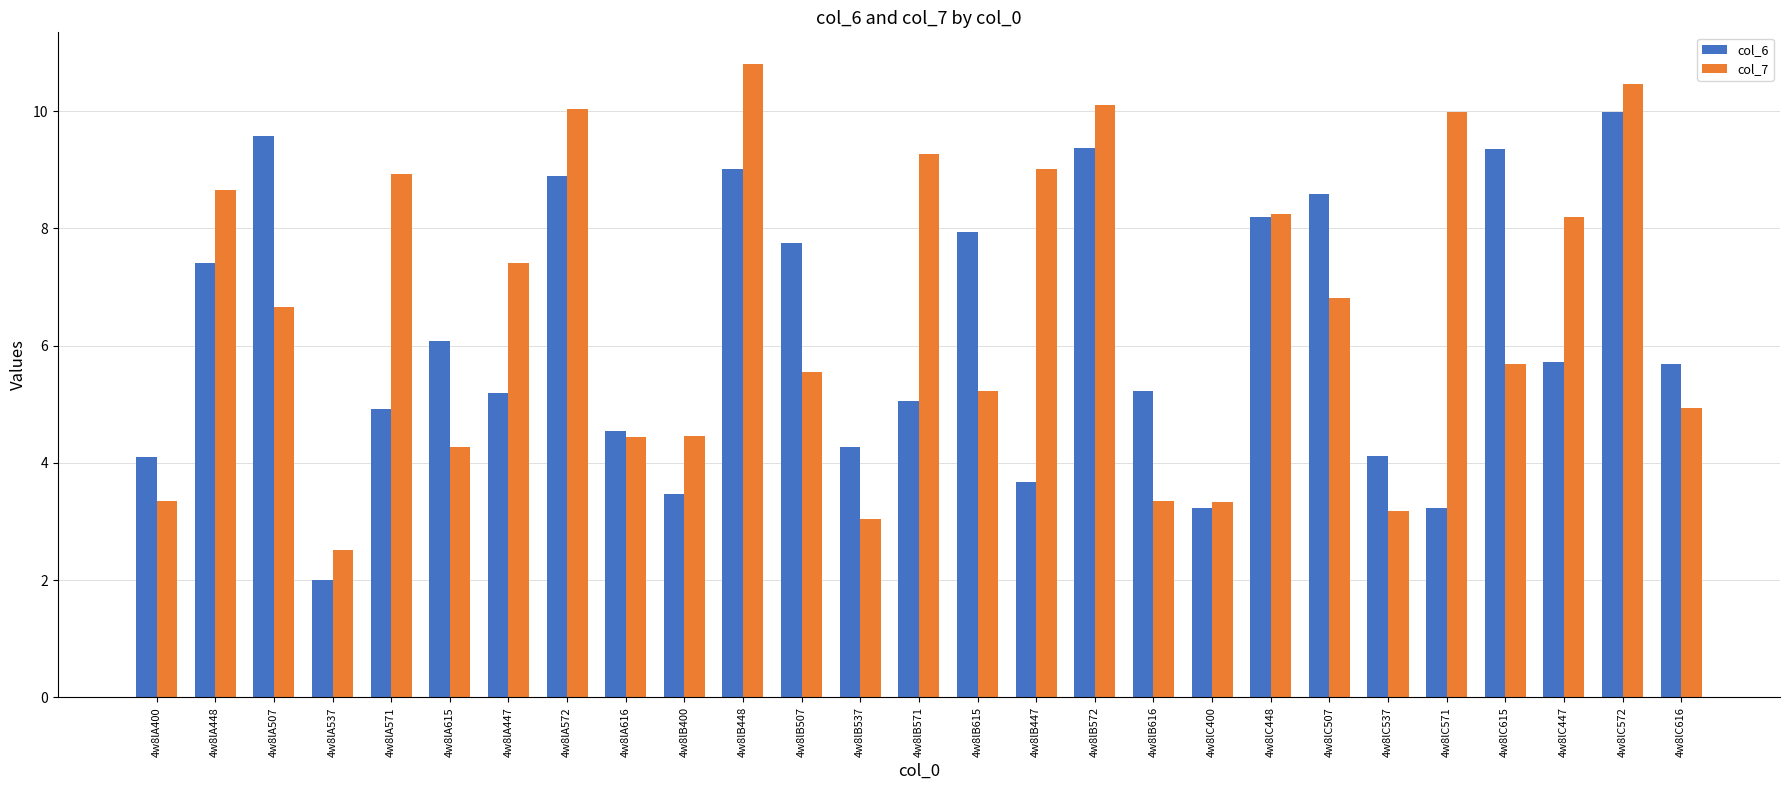

Rank the series at 4w8lA537 from lowest to highest value.

col_6, col_7